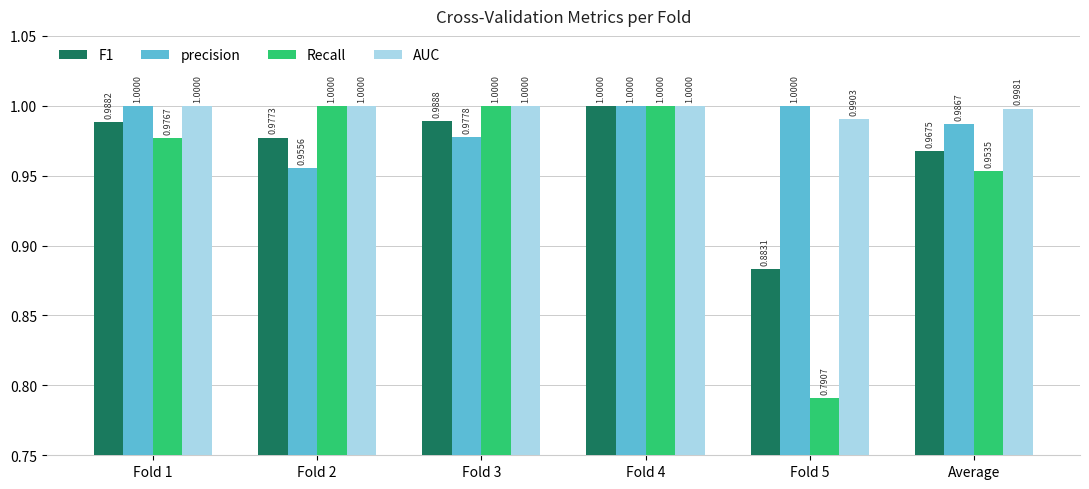

What is the total value across all series at Fold 2?

3.9